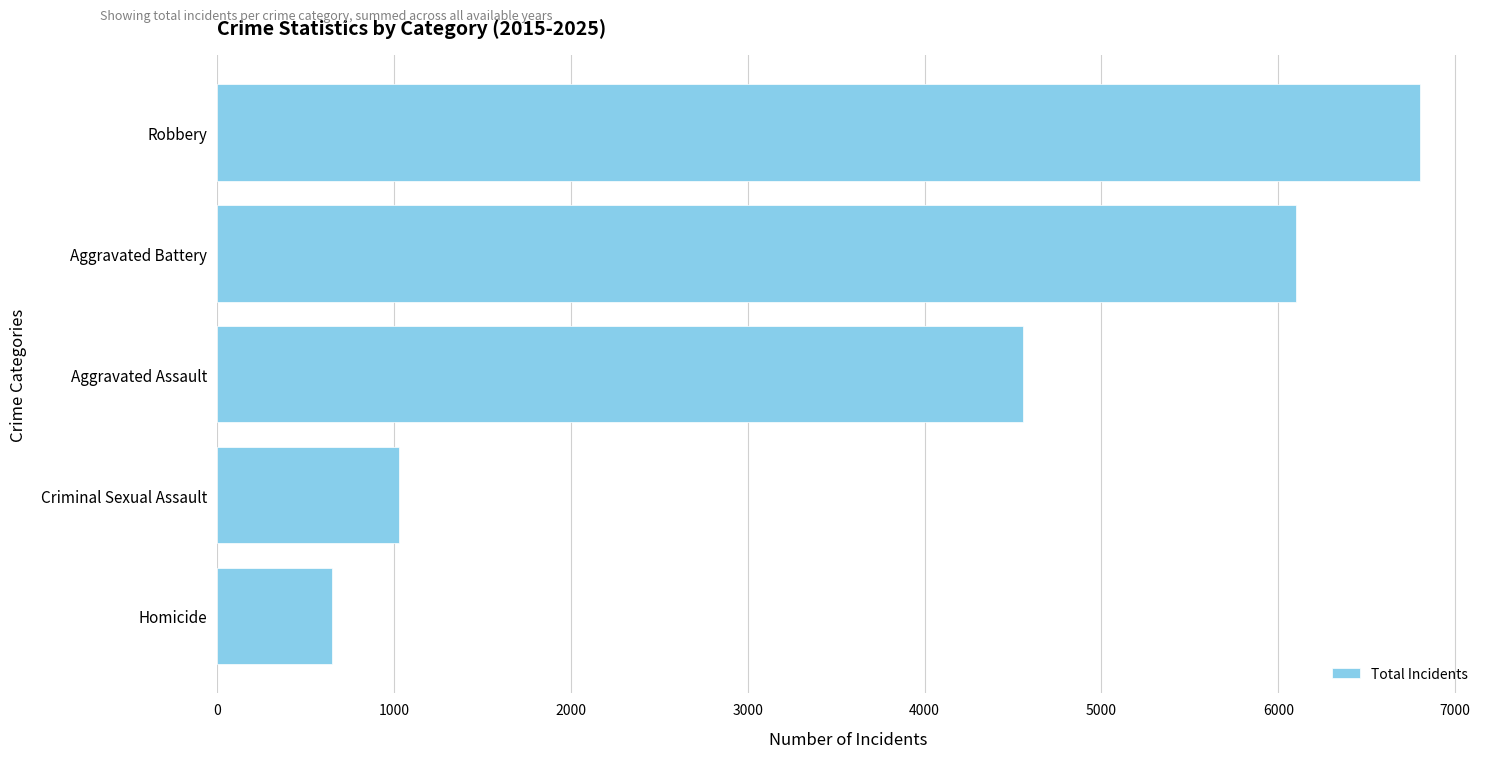

What is the difference between the maximum and minimum values?

6148